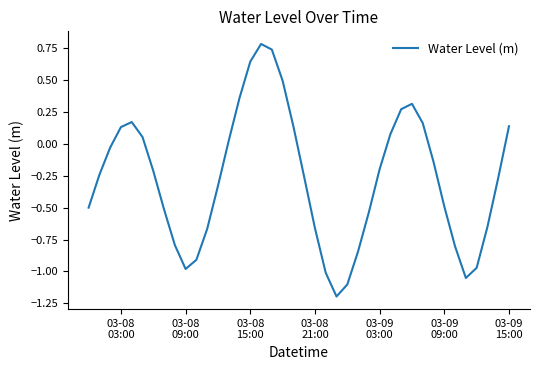

What is the difference between the maximum and minimum values?

2.0